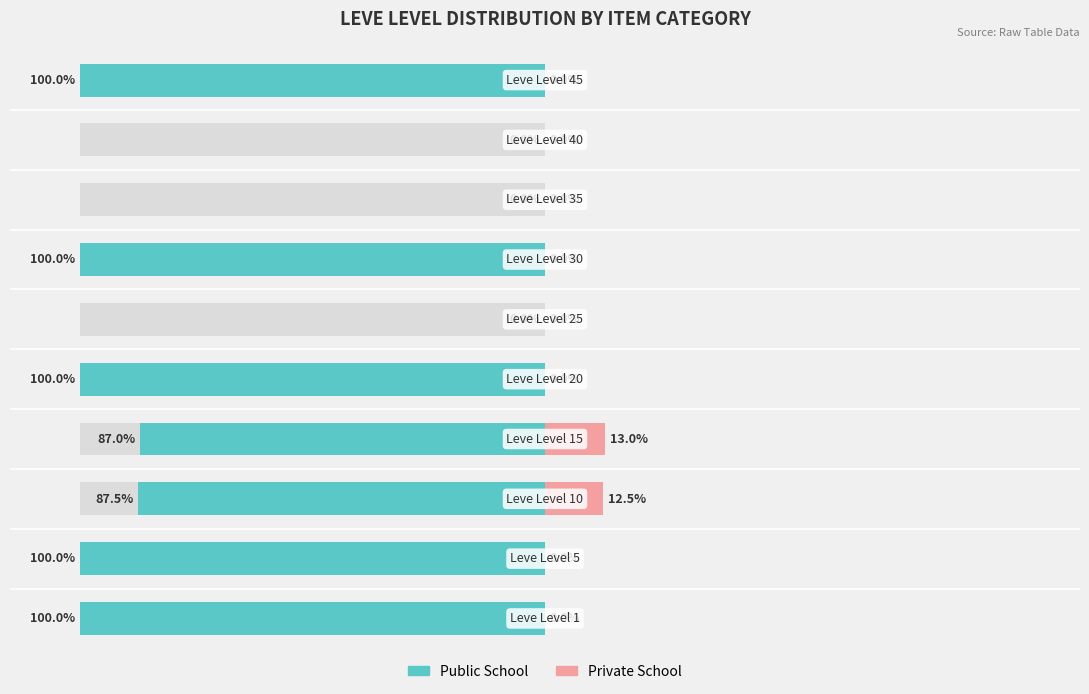

Reading left to right, extract all data points from this chart.

Public School: -100.0	-100.0	-87.5	-87.0	-100.0	0.0	-100.0	0.0	0.0	-100.0
Private School: 0.0	0.0	12.5	13.0	0.0	0.0	0.0	0.0	0.0	0.0